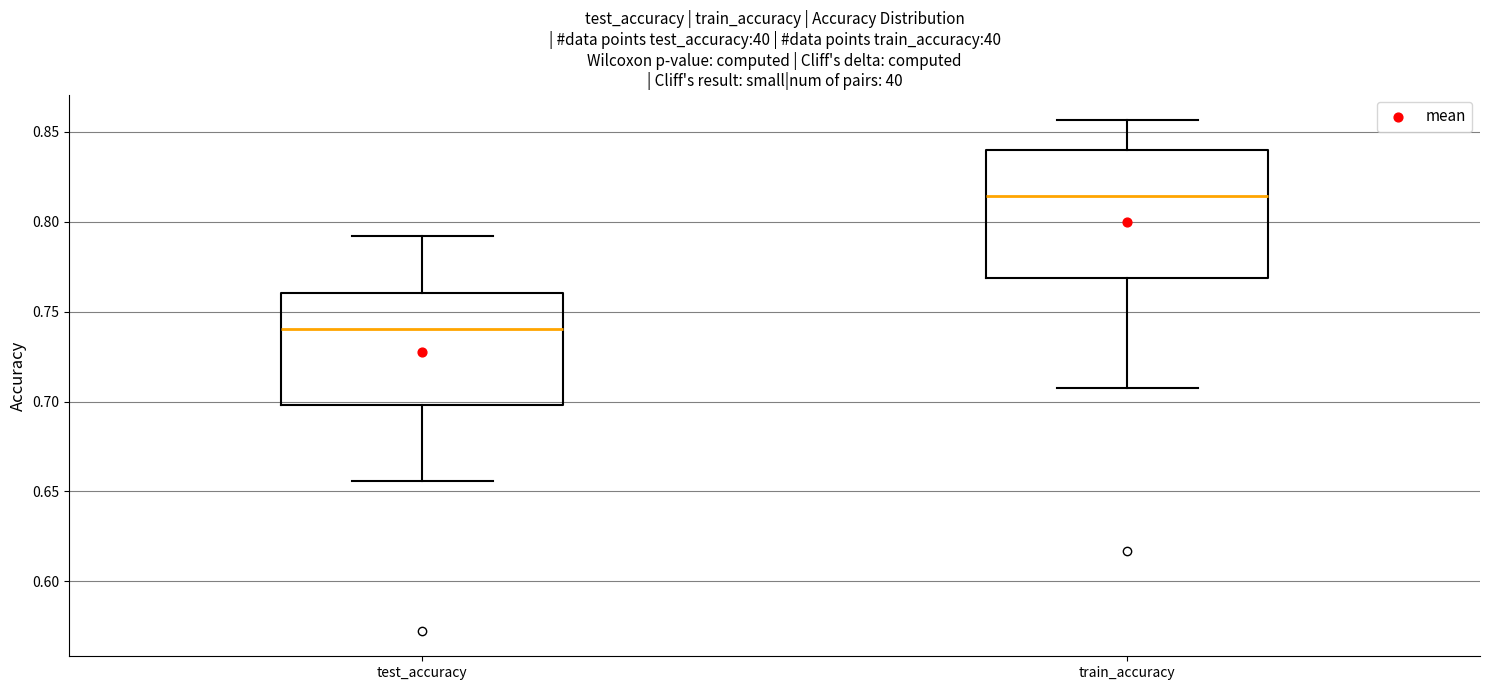

Reading left to right, transcribe this box plot: for each box, give where its median line is, the range the box spans, and where its two whiskers end, as read against the y-axis. The values are not printed on the chart, so give them approximately, as read against the axis.

test_accuracy: median 0.740, box 0.700 to 0.760, whiskers 0.655 to 0.790
train_accuracy: median 0.815, box 0.770 to 0.840, whiskers 0.710 to 0.855